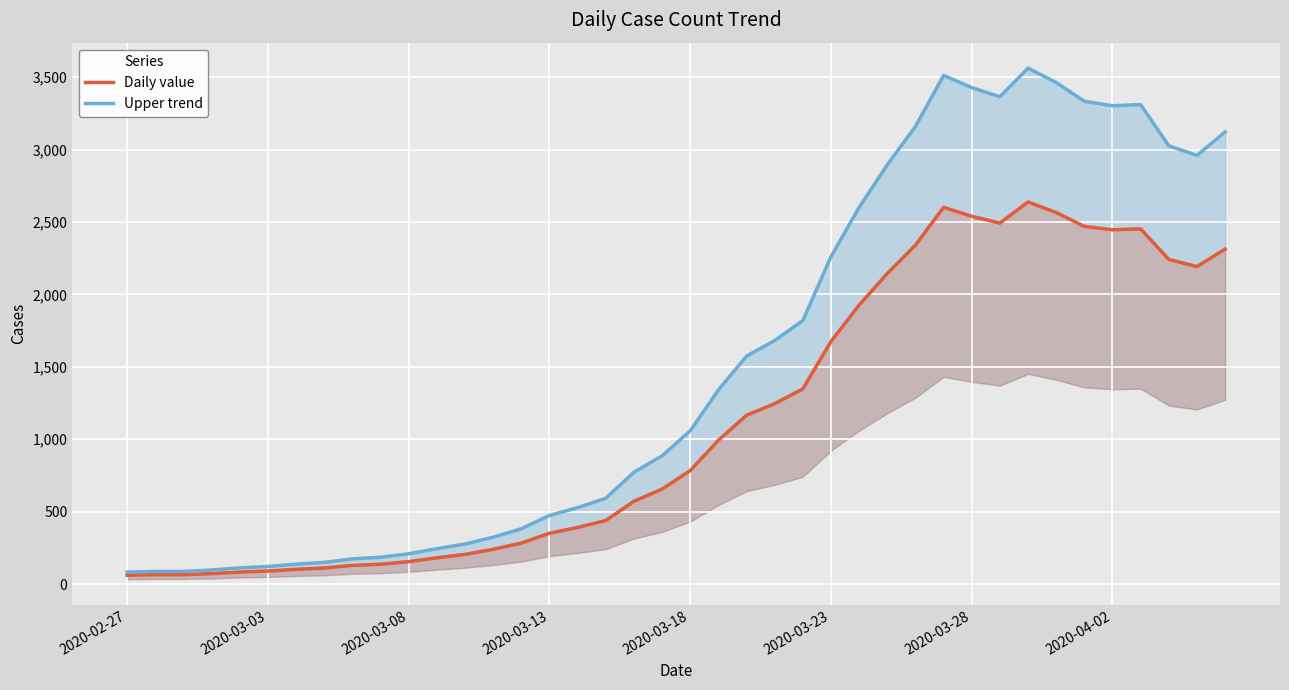

True or false: Daily value has a value of 351.0 at 2020-03-13.

True